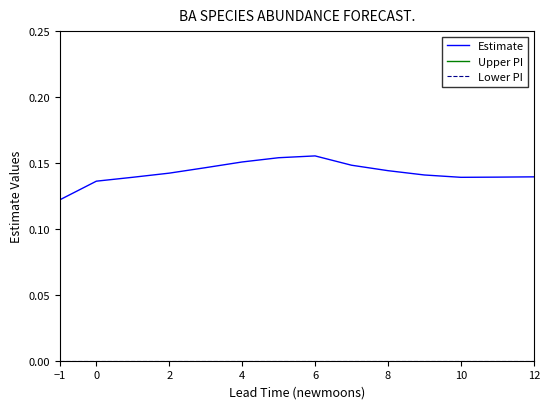

What are all the series names shown in the legend?

Estimate, Upper PI, Lower PI